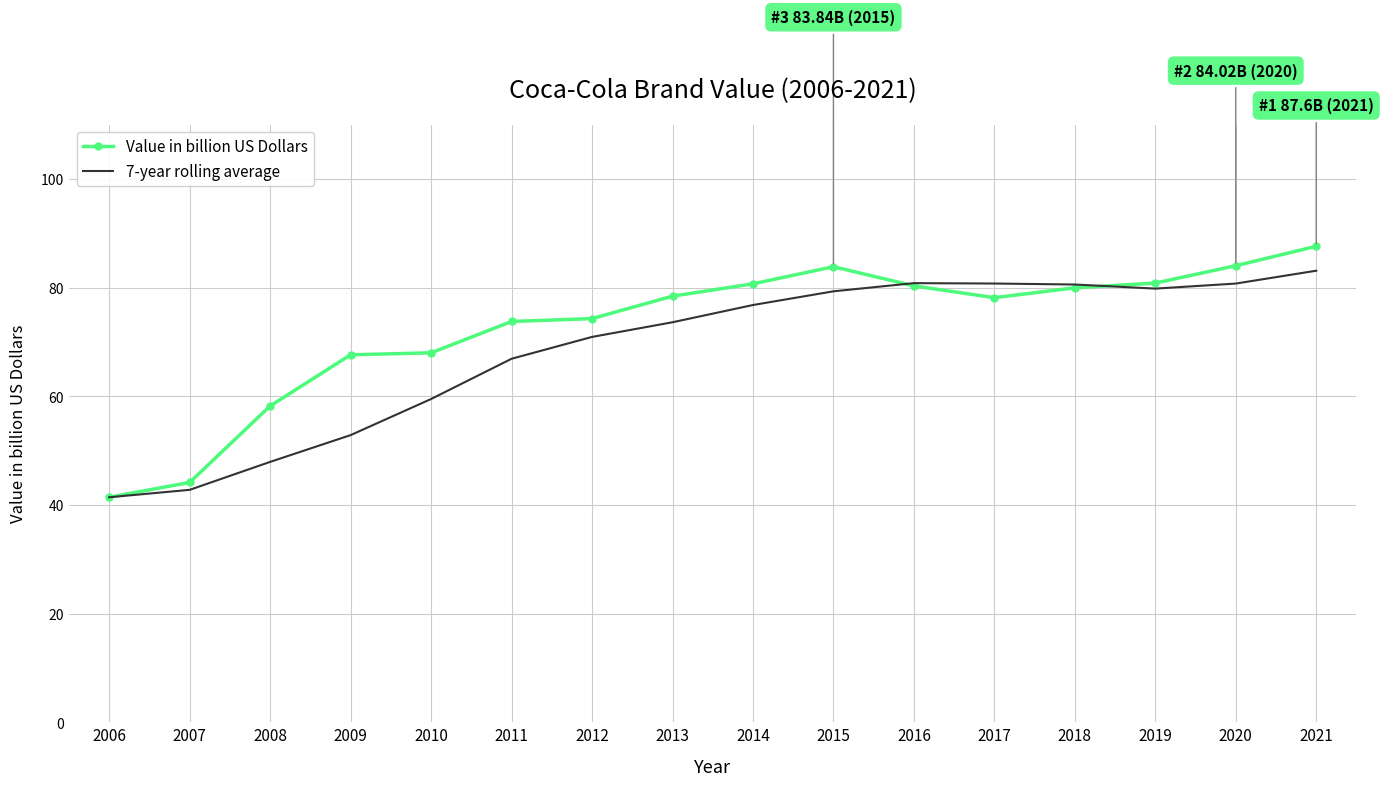

Where is 7-year rolling average nearest to the value 62?

2010